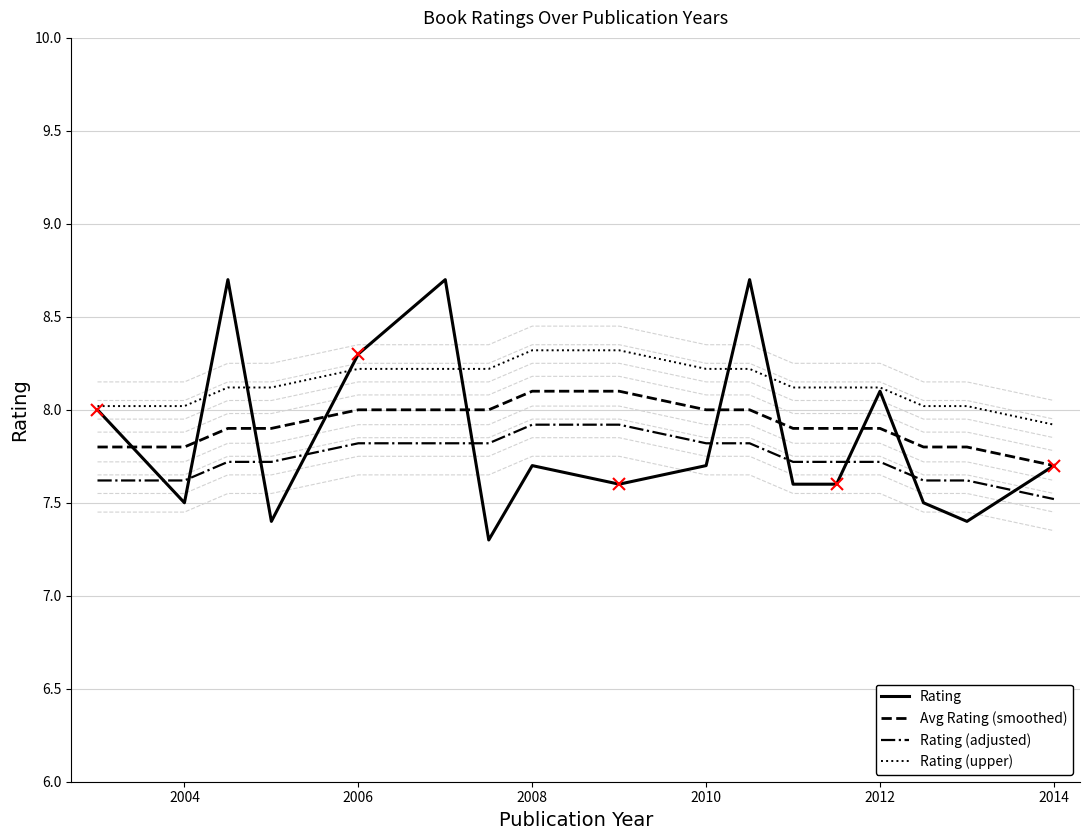

Rank the series at 2004 from highest to lowest value.

Rating (upper), Avg Rating (smoothed), Rating (adjusted), Rating